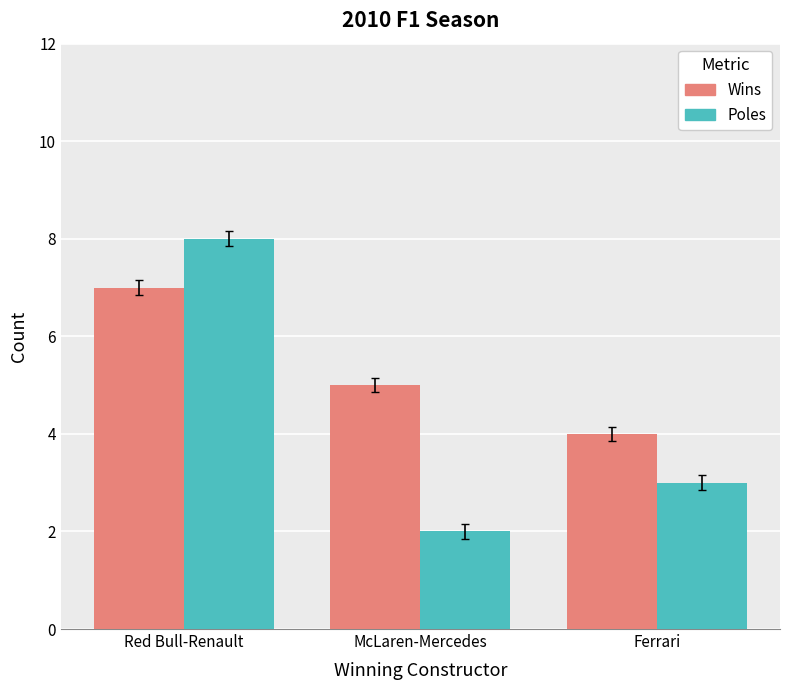

What is the spread (max minus min) of values at McLaren-Mercedes?

3